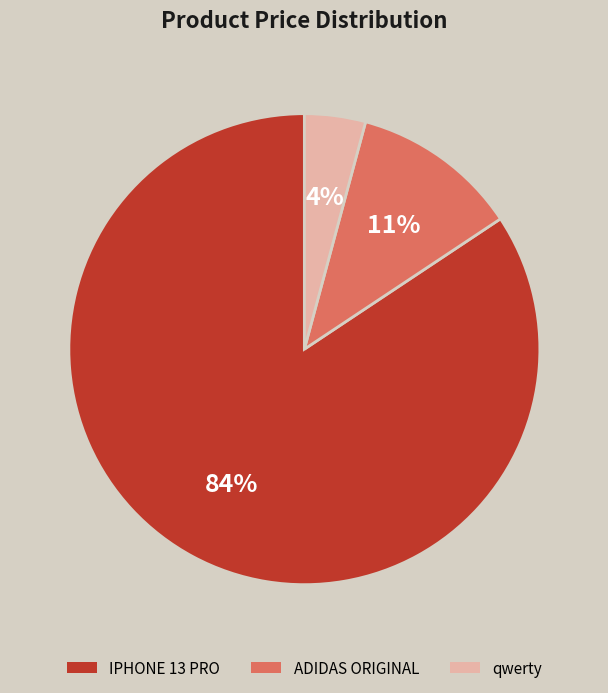

True or false: IPHONE 13 PRO accounts for 84% of the total.

True